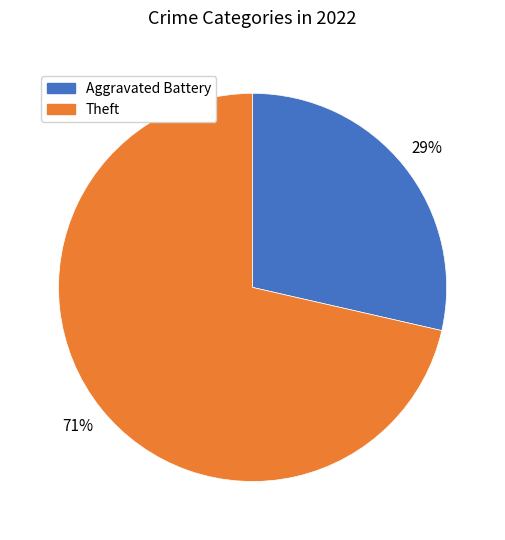

Is there a majority slice in this chart?

Yes